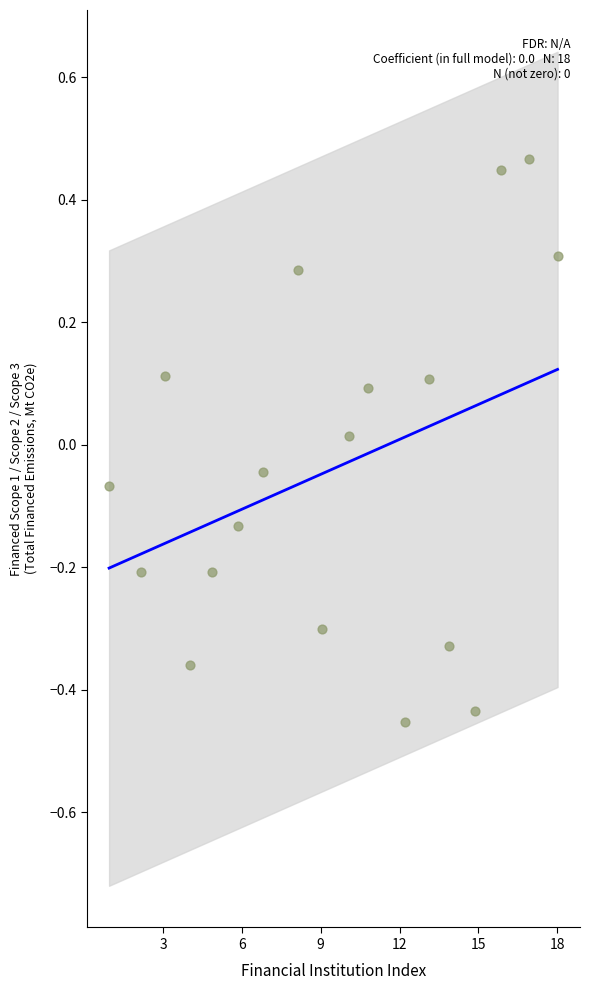

What is the range of Y values (max minus min)?

0.9